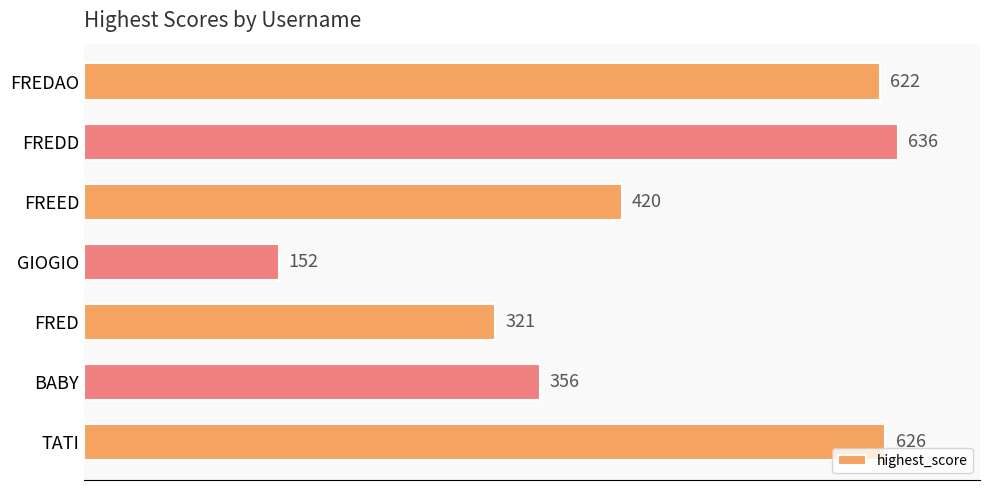

The value at FRED is 76. True or false?

False